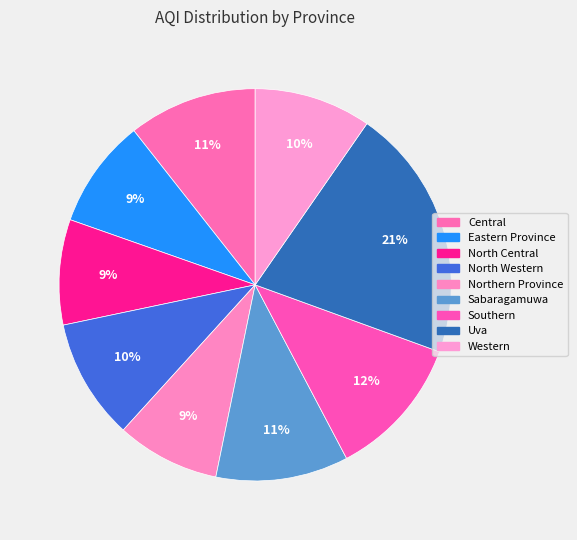

How many slices are in this pie chart?

9